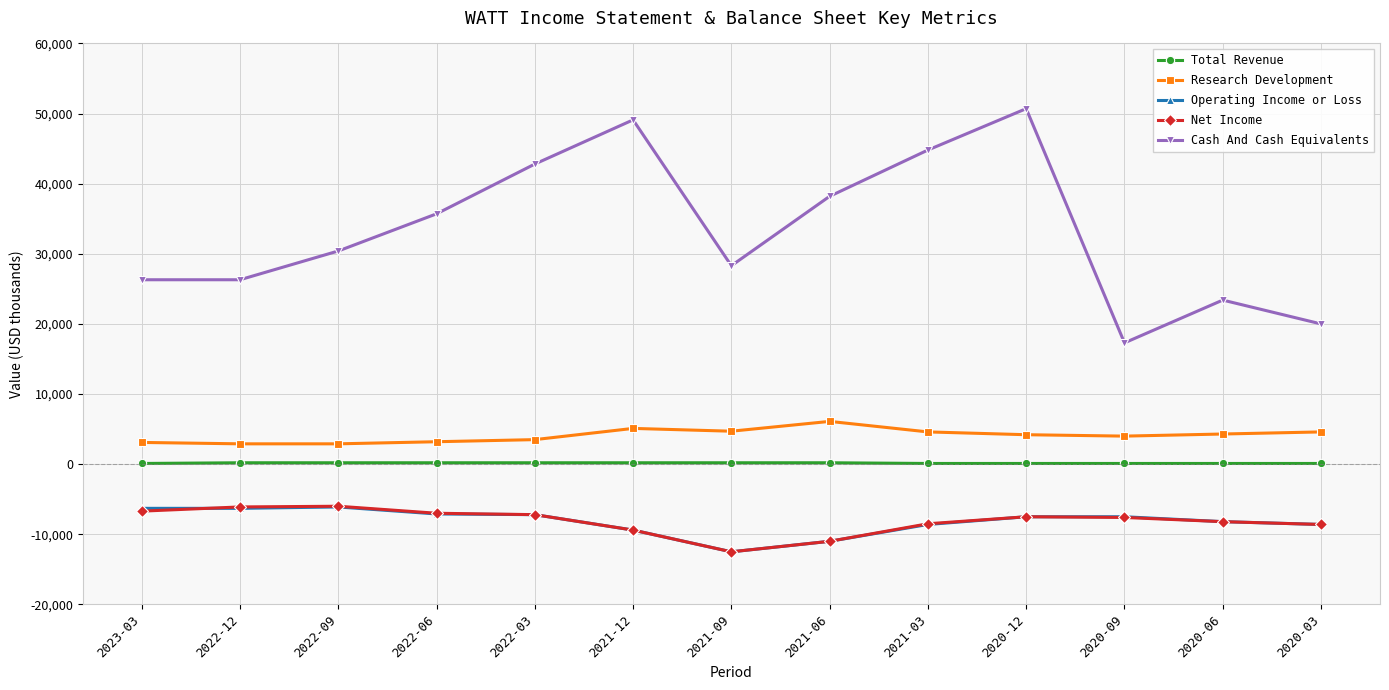

Which category has the lowest value across all series?

2021-09